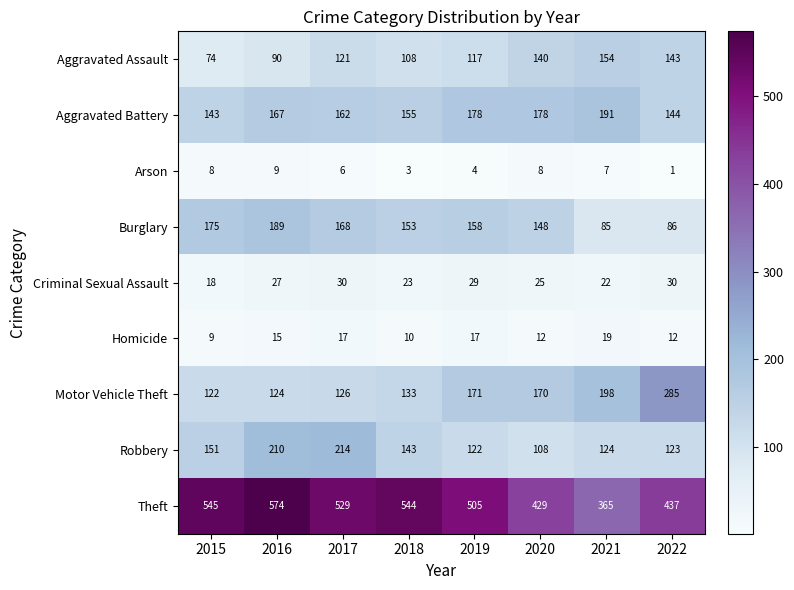

At how many categories does at least one series exceed 143?

8